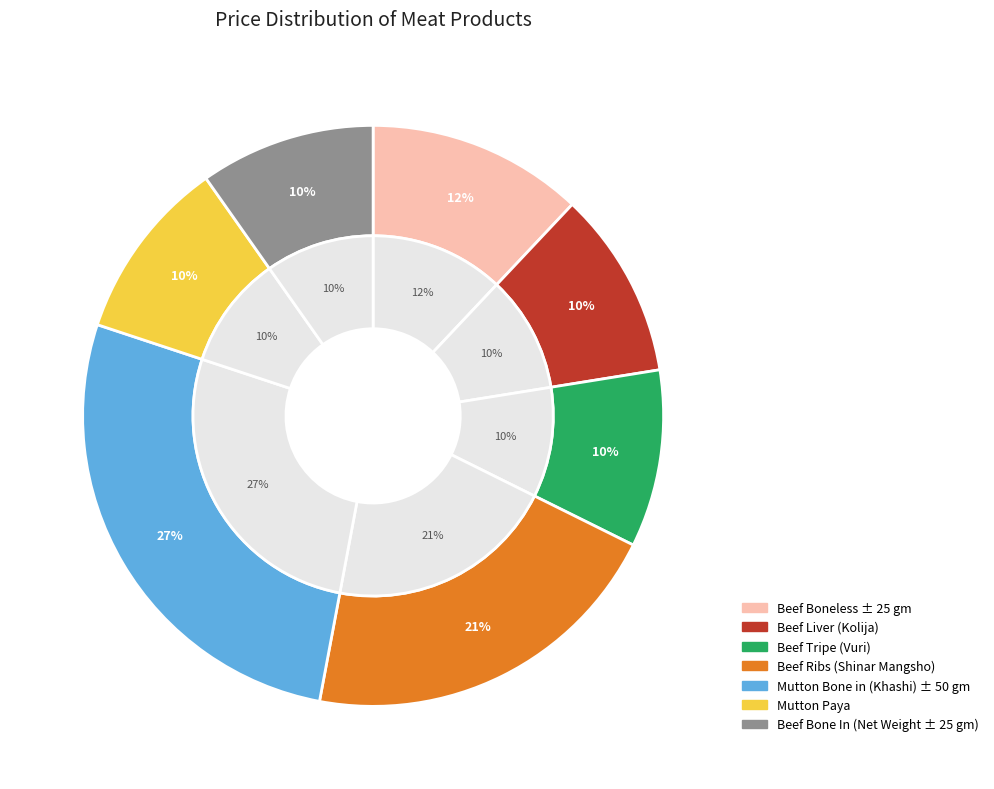

Is it true that Beef Boneless ± 25 gm is 12% of the pie?

True